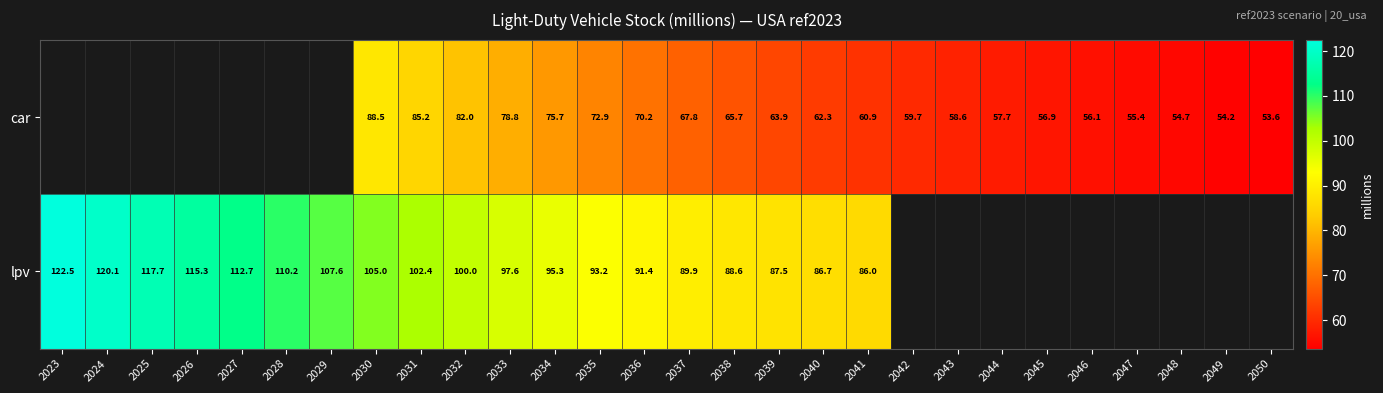

Is the value of lpv at 2026 greater than the value of car at 2039?

Yes